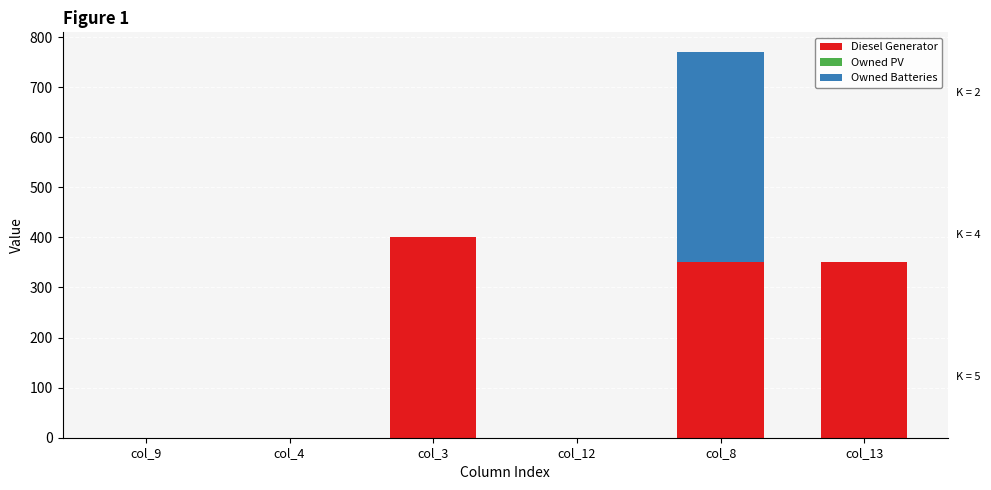

At which label does Diesel Generator reach its peak?

col_3